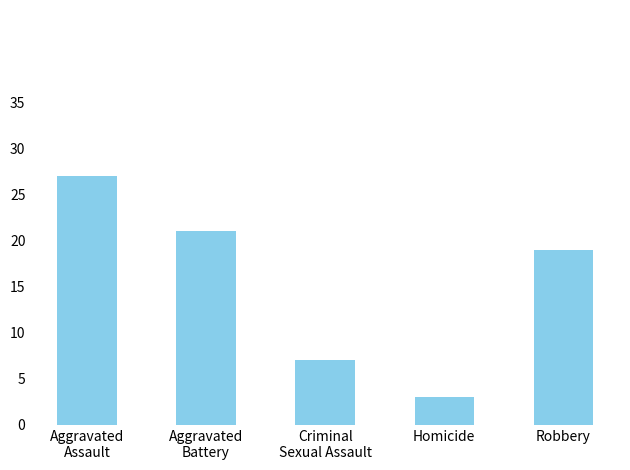

What is the greatest value displayed?

27